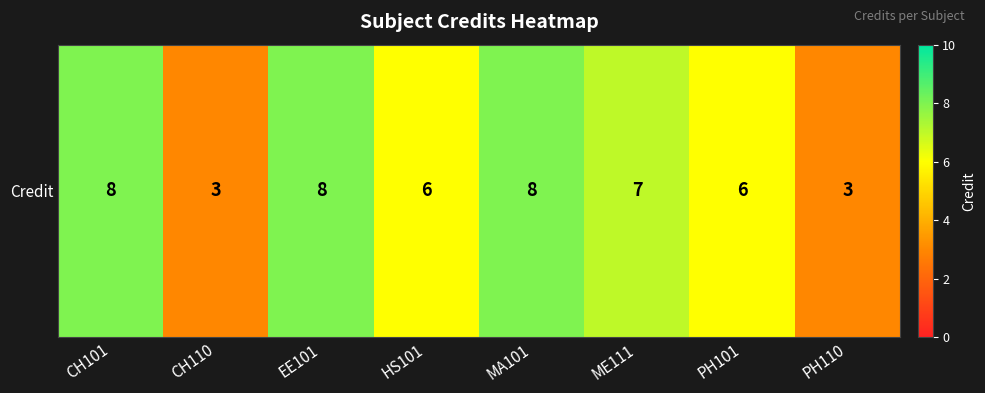

List the labels in order of value, smallest first.

CH110, PH110, HS101, PH101, ME111, CH101, EE101, MA101